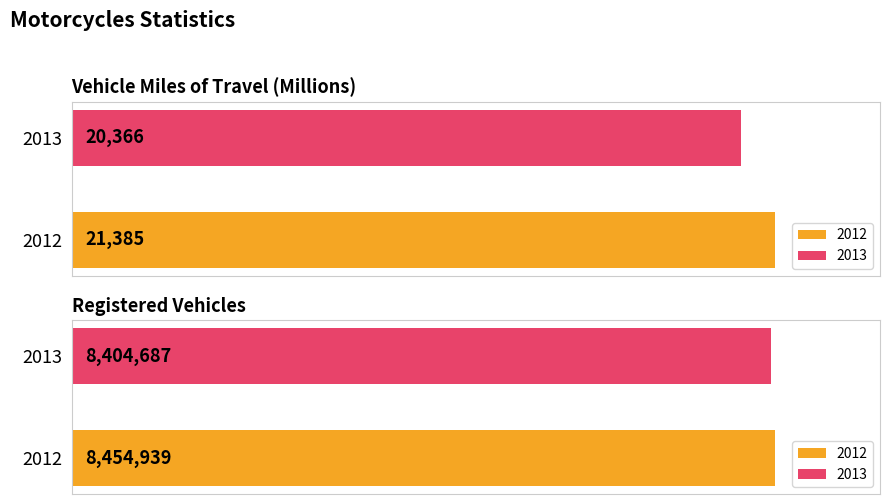

At how many categories does at least one series exceed 2425946?

1